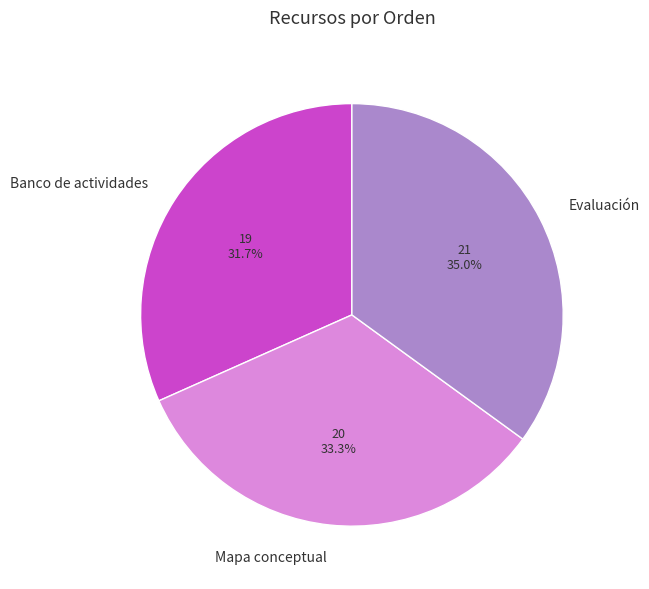

How many slices are in this pie chart?

3